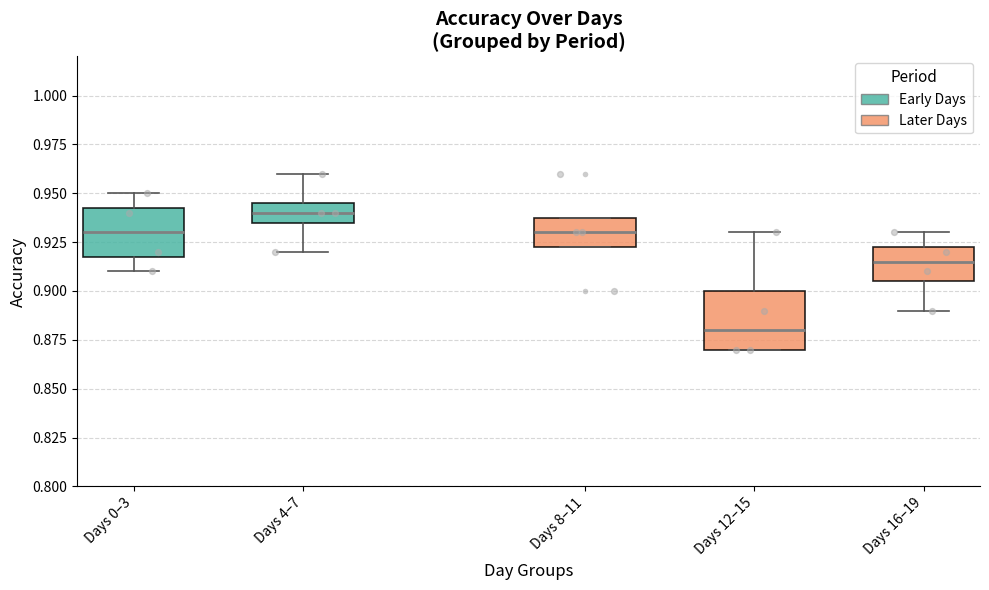

Which box has the lowest median line?

Days 12–15